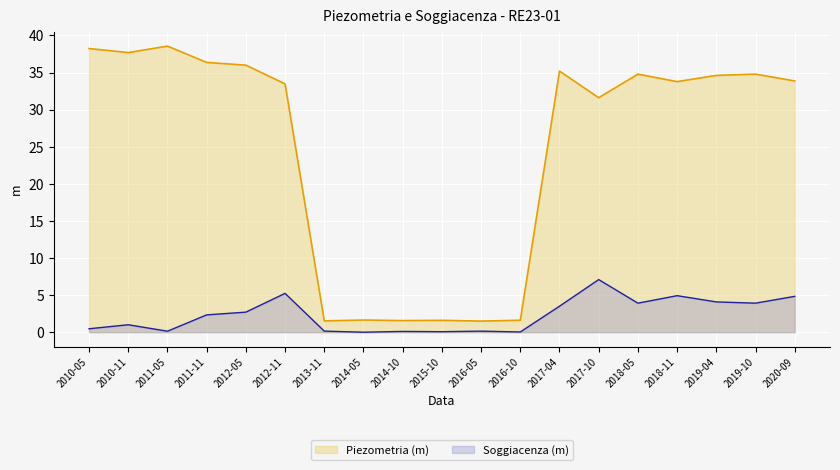

True or false: Soggiacenza (m) and Piezometria (m) cross at least once.

False